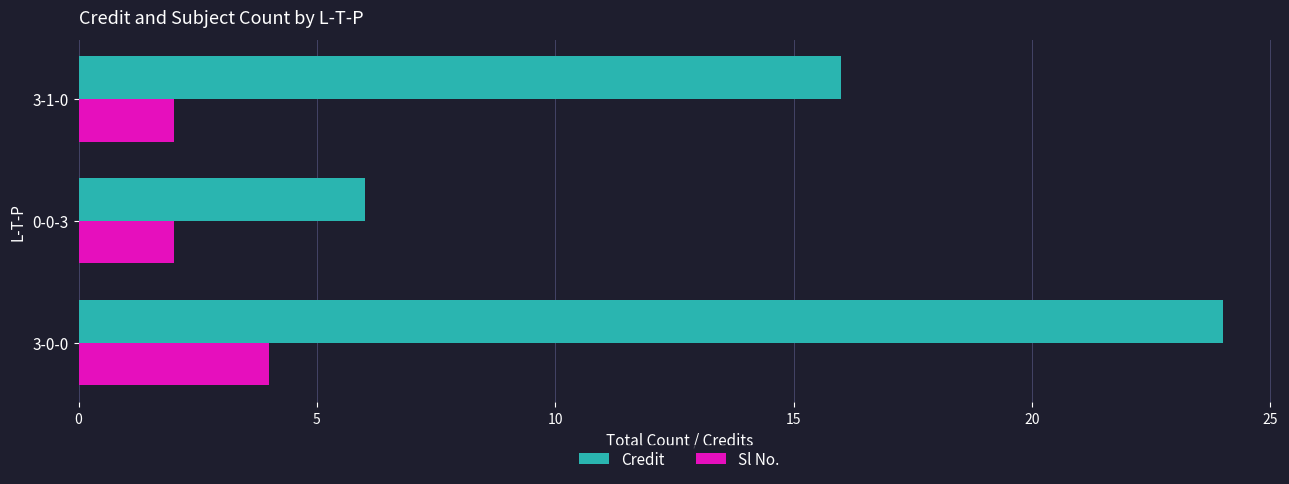

What is the difference between the highest and lowest values at 0-0-3?

4